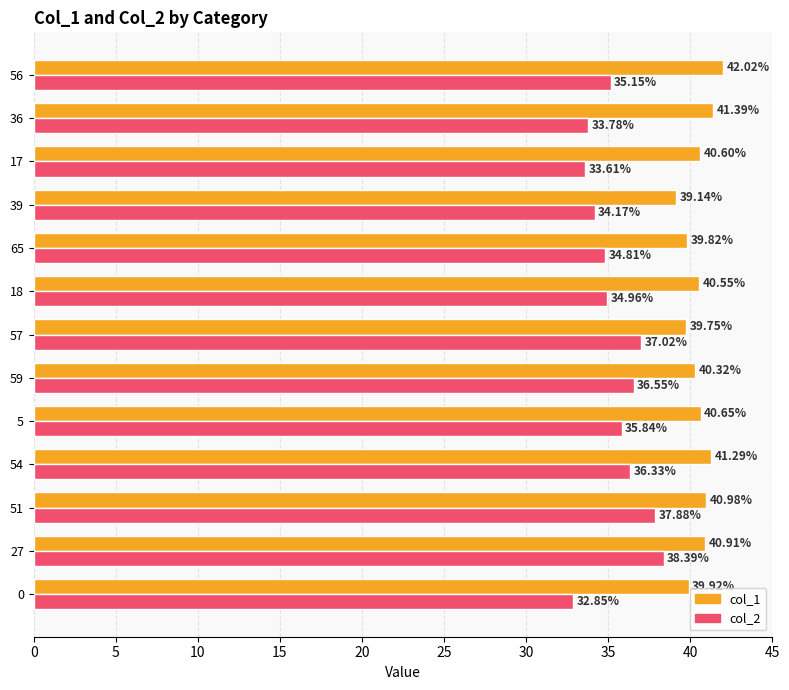

Which series changed the most between 51 and 59?

col_2